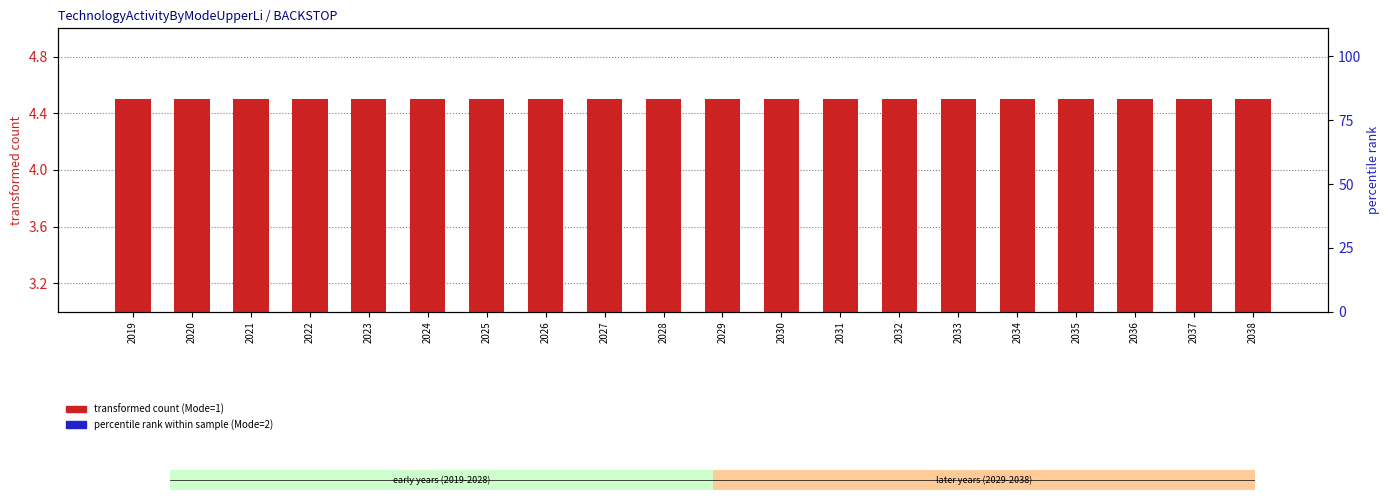

What is the sum of all transformed count (Mode=1) values?

90.0